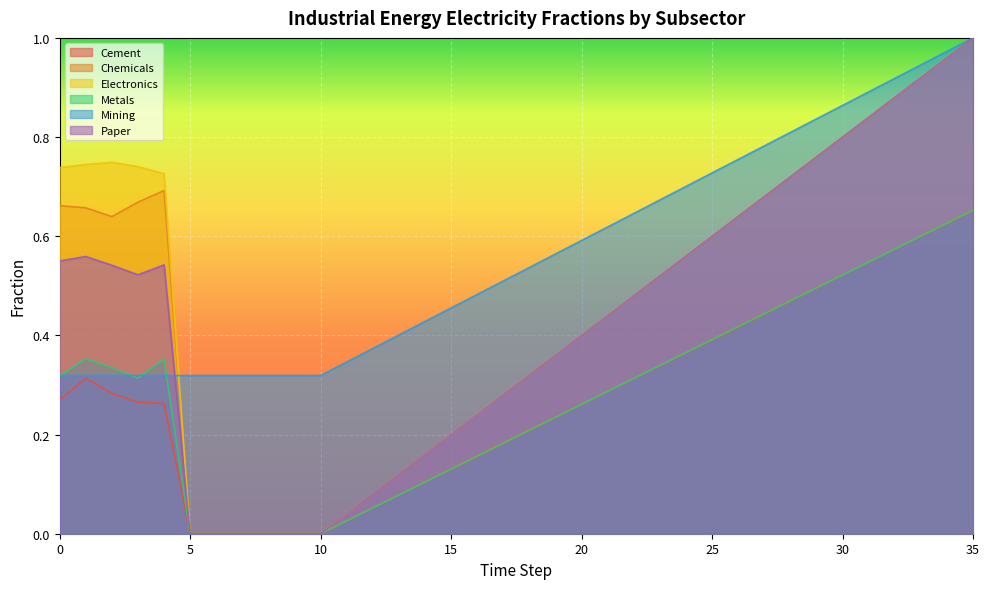

Reading right to left, transcribe all the data shown in this chart.

frac_inen_energy_cement_electricity: 35=0.7	34=0.6	33=0.6	32=0.6	31=0.5	30=0.5	29=0.5	28=0.5	27=0.4	26=0.4	25=0.4	24=0.4	23=0.3	22=0.3	21=0.3	20=0.3	19=0.2	18=0.2	17=0.2	16=0.2	15=0.1	14=0.1	13=0.1	12=0.1	11=0.0	10=0.0	9=0.0	8=0.0	7=0.0	6=0.0	5=0.0	4=0.3	3=0.3	2=0.3	1=0.3	0=0.3
frac_inen_energy_chemicals_electricity: 35=0.7	34=0.6	33=0.6	32=0.6	31=0.5	30=0.5	29=0.5	28=0.5	27=0.4	26=0.4	25=0.4	24=0.4	23=0.3	22=0.3	21=0.3	20=0.3	19=0.2	18=0.2	17=0.2	16=0.2	15=0.1	14=0.1	13=0.1	12=0.1	11=0.0	10=0.0	9=0.0	8=0.0	7=0.0	6=0.0	5=0.0	4=0.7	3=0.7	2=0.6	1=0.7	0=0.7
frac_inen_energy_electronics_electricity: 35=1.0	34=1.0	33=0.9	32=0.9	31=0.8	30=0.8	29=0.8	28=0.7	27=0.7	26=0.6	25=0.6	24=0.6	23=0.5	22=0.5	21=0.4	20=0.4	19=0.4	18=0.3	17=0.3	16=0.2	15=0.2	14=0.2	13=0.1	12=0.1	11=0.0	10=0.0	9=0.0	8=0.0	7=0.0	6=0.0	5=0.0	4=0.7	3=0.7	2=0.7	1=0.7	0=0.7
frac_inen_energy_metals_electricity: 35=0.7	34=0.6	33=0.6	32=0.6	31=0.5	30=0.5	29=0.5	28=0.5	27=0.4	26=0.4	25=0.4	24=0.4	23=0.3	22=0.3	21=0.3	20=0.3	19=0.2	18=0.2	17=0.2	16=0.2	15=0.1	14=0.1	13=0.1	12=0.1	11=0.0	10=0.0	9=0.0	8=0.0	7=0.0	6=0.0	5=0.0	4=0.4	3=0.3	2=0.3	1=0.4	0=0.3
frac_inen_energy_mining_electricity: 35=1.0	34=1.0	33=0.9	32=0.9	31=0.9	30=0.9	29=0.8	28=0.8	27=0.8	26=0.8	25=0.7	24=0.7	23=0.7	22=0.6	21=0.6	20=0.6	19=0.6	18=0.5	17=0.5	16=0.5	15=0.5	14=0.4	13=0.4	12=0.4	11=0.3	10=0.3	9=0.3	8=0.3	7=0.3	6=0.3	5=0.3	4=0.3	3=0.3	2=0.3	1=0.3	0=0.3
frac_inen_energy_paper_electricity: 35=1.0	34=1.0	33=0.9	32=0.9	31=0.8	30=0.8	29=0.8	28=0.7	27=0.7	26=0.6	25=0.6	24=0.6	23=0.5	22=0.5	21=0.4	20=0.4	19=0.4	18=0.3	17=0.3	16=0.2	15=0.2	14=0.2	13=0.1	12=0.1	11=0.0	10=0.0	9=0.0	8=0.0	7=0.0	6=0.0	5=0.0	4=0.5	3=0.5	2=0.5	1=0.6	0=0.6